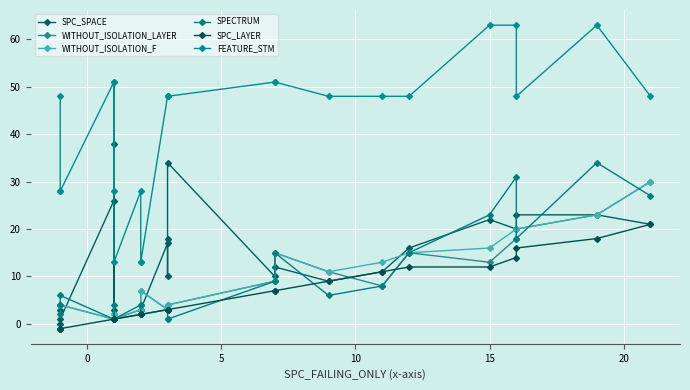

At how many categories does at least one series exceed 60?

3